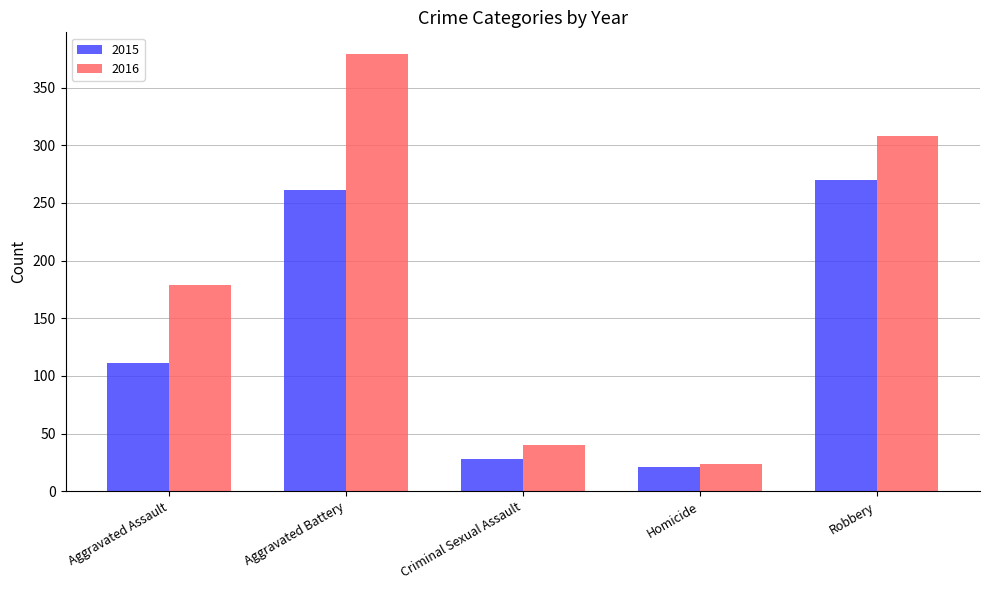

Which series changed the most between Aggravated Assault and Robbery?

2015